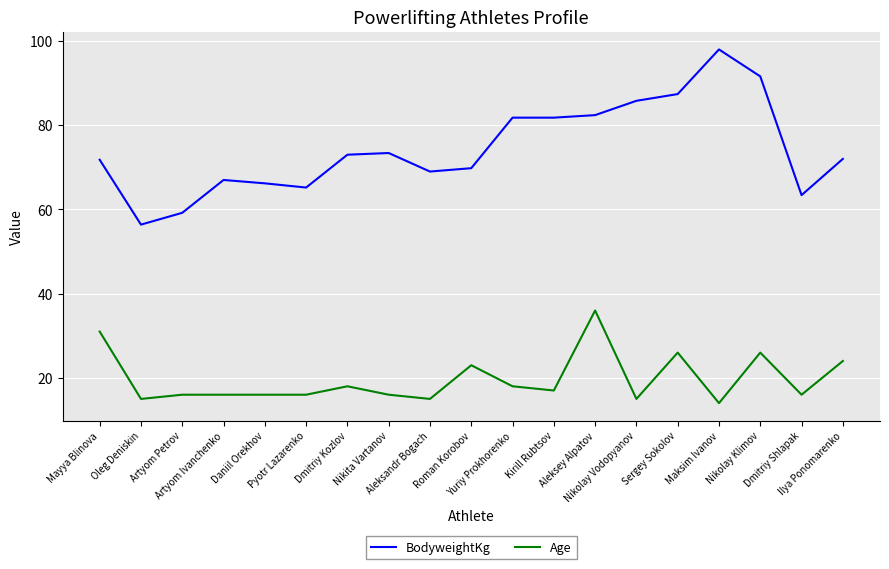

Is this an area chart (filled region under the line)?

No